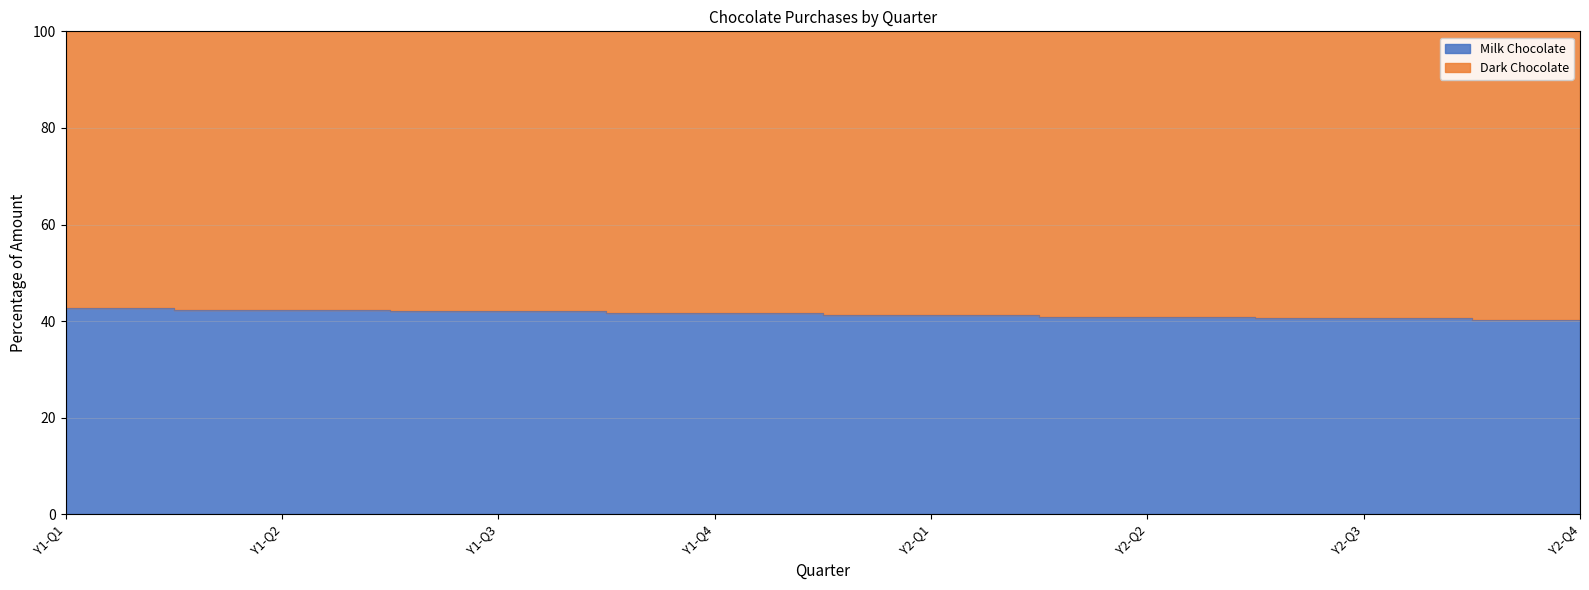

Reading left to right, list all the values displayed in this chart.

Y1-Q1=42.7	Y1-Q2=42.4	Y1-Q3=42.0	Y1-Q4=41.6	Y2-Q1=41.3	Y2-Q2=40.9	Y2-Q3=40.6	Y2-Q4=40.2